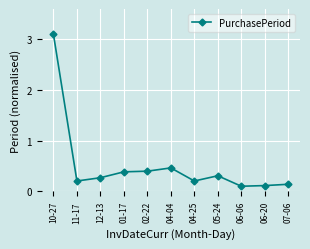

True or false: the data has more than 1 interior local peaks.

True